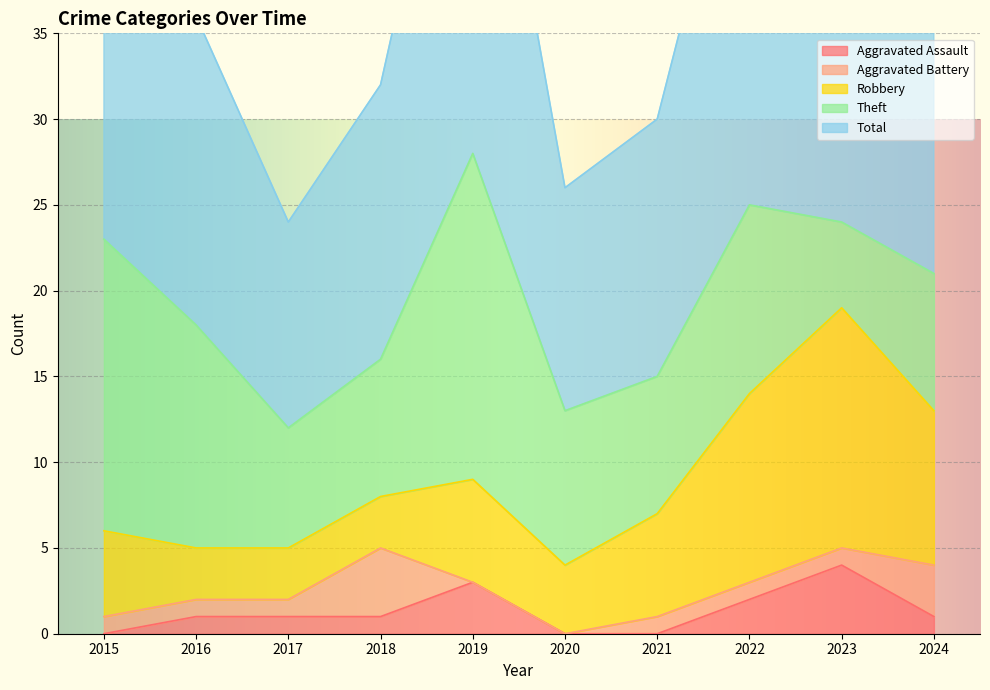

Rank the series by their maximum value, from highest to lowest.

Total, Theft, Robbery, Aggravated Assault, Aggravated Battery